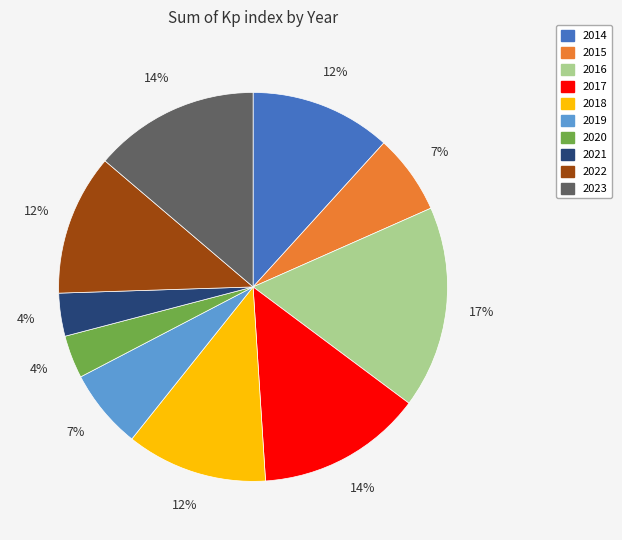

What is the largest slice in the pie chart?

2016